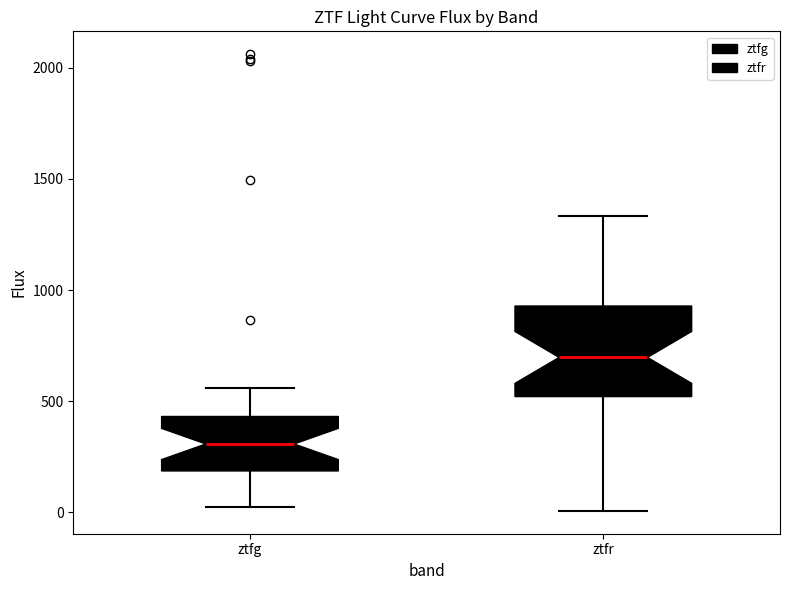

Reading left to right, read every box against the y-axis: the position of its median line, the range the box covers, and the ends of its whiskers. The values are not printed on the chart, so give them approximately, as read against the axis.

ztfg: median 300, box 200 to 450, whiskers 50 to 550
ztfr: median 700, box 500 to 950, whiskers 0 to 1350